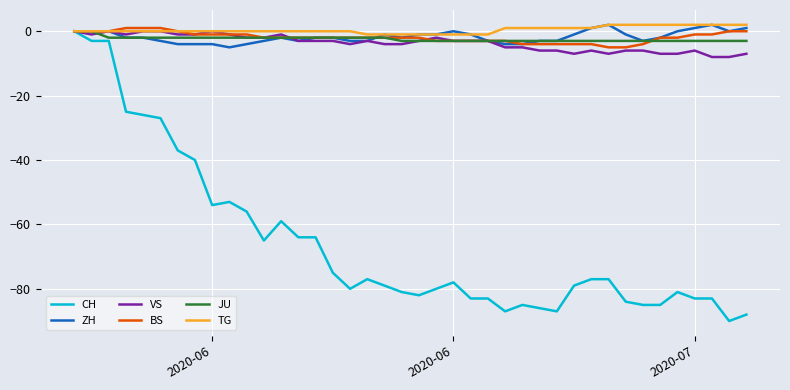

Which series has the largest range (max minus min)?

CH